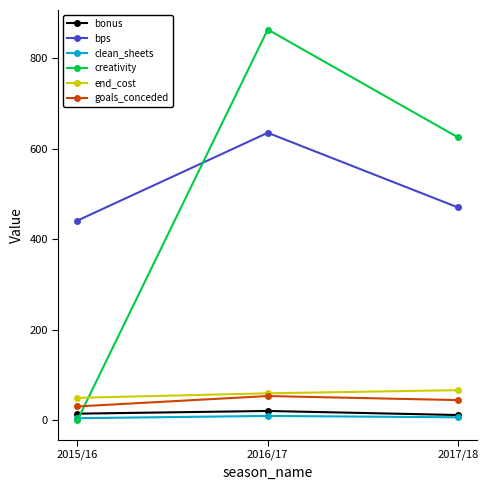

What is the maximum value shown in the chart?

863.3